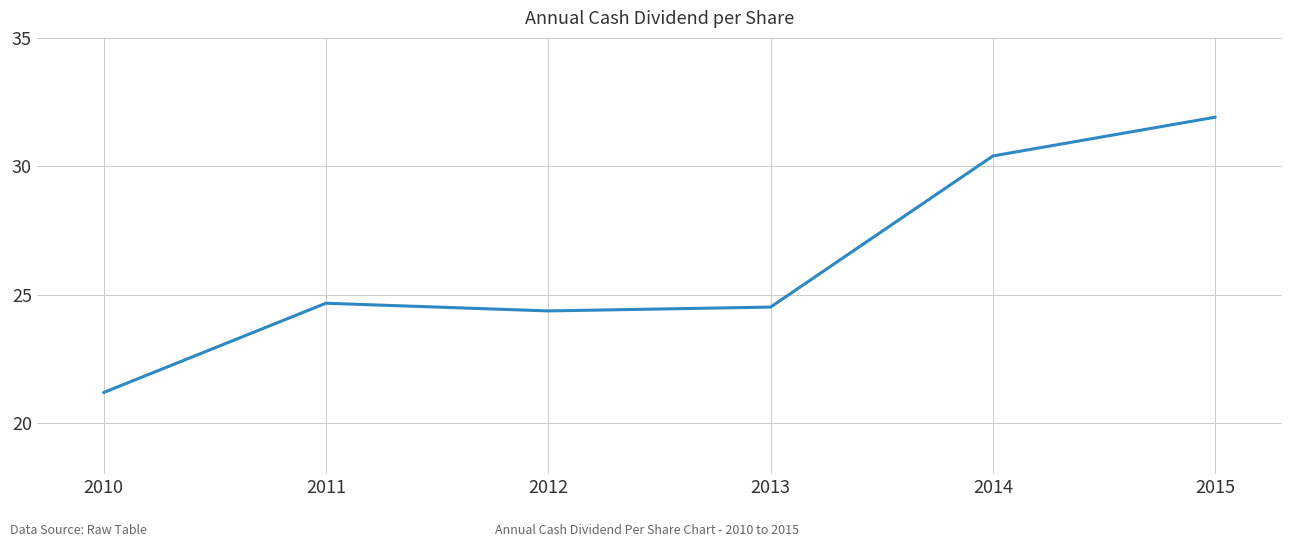

List the labels in order of value, smallest first.

2010, 2012, 2013, 2011, 2014, 2015